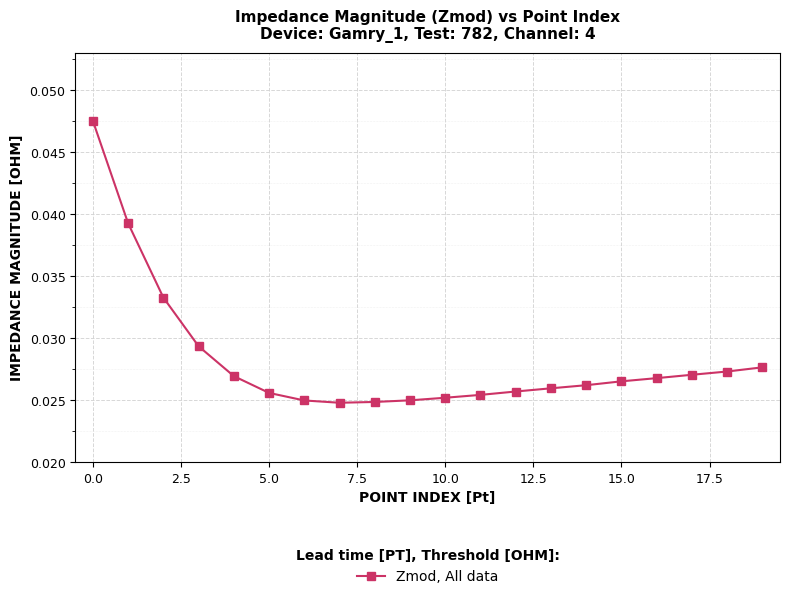

Count the values in the range 0 to 1.

20